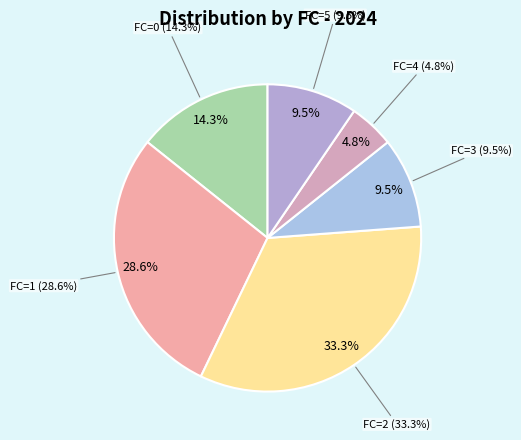

To the nearest percent, what is the difference between the FC=2 and FC=3 slice percentages?

24%